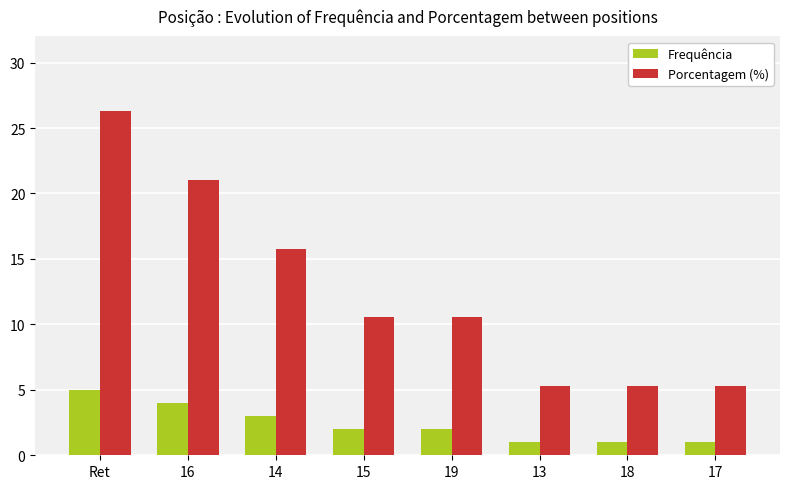

At which label does Porcentagem (%) reach its peak?

Ret